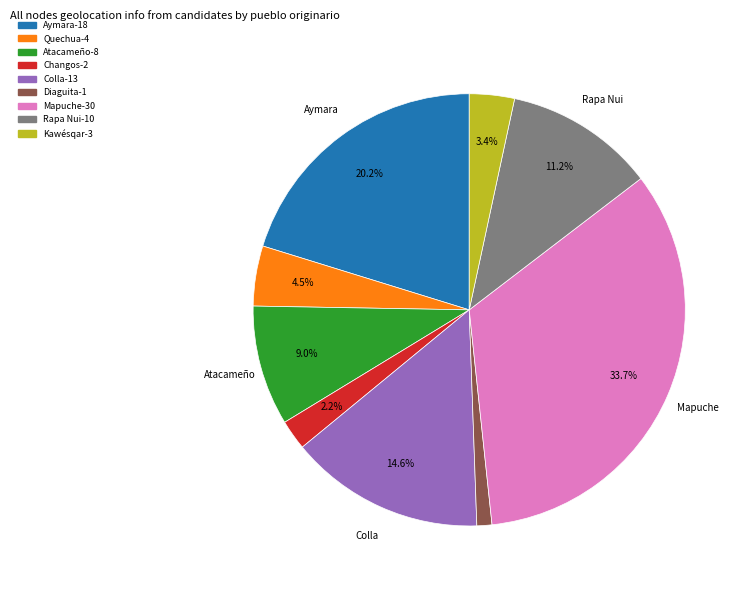

How many slices are in this pie chart?

9